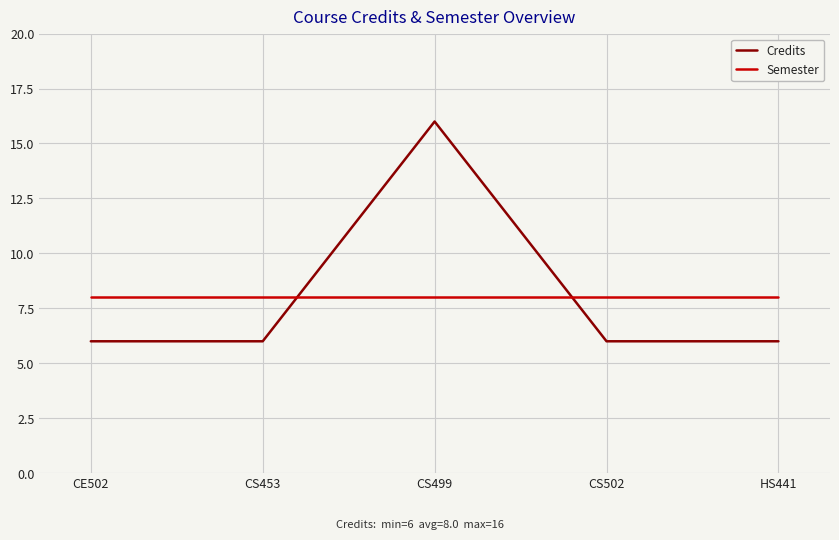

The value of Semester at CS453 is 14. True or false?

False